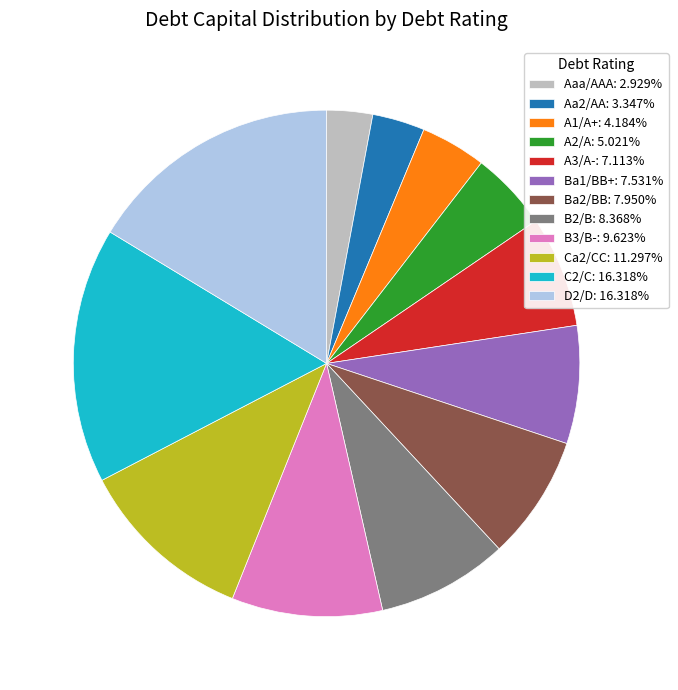

True or false: D2/D accounts for 28% of the total.

False